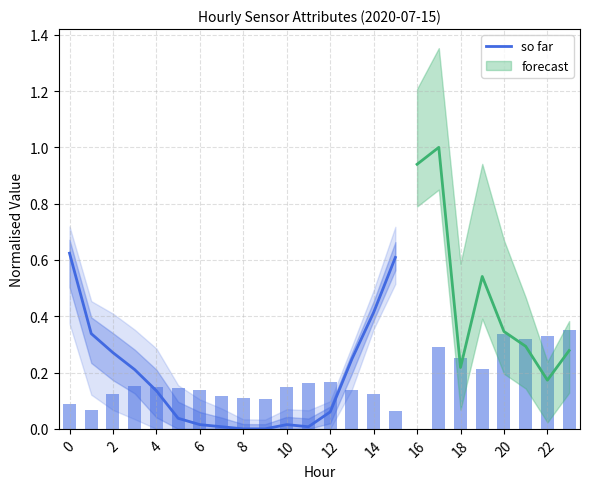

How many values are above zero?

14